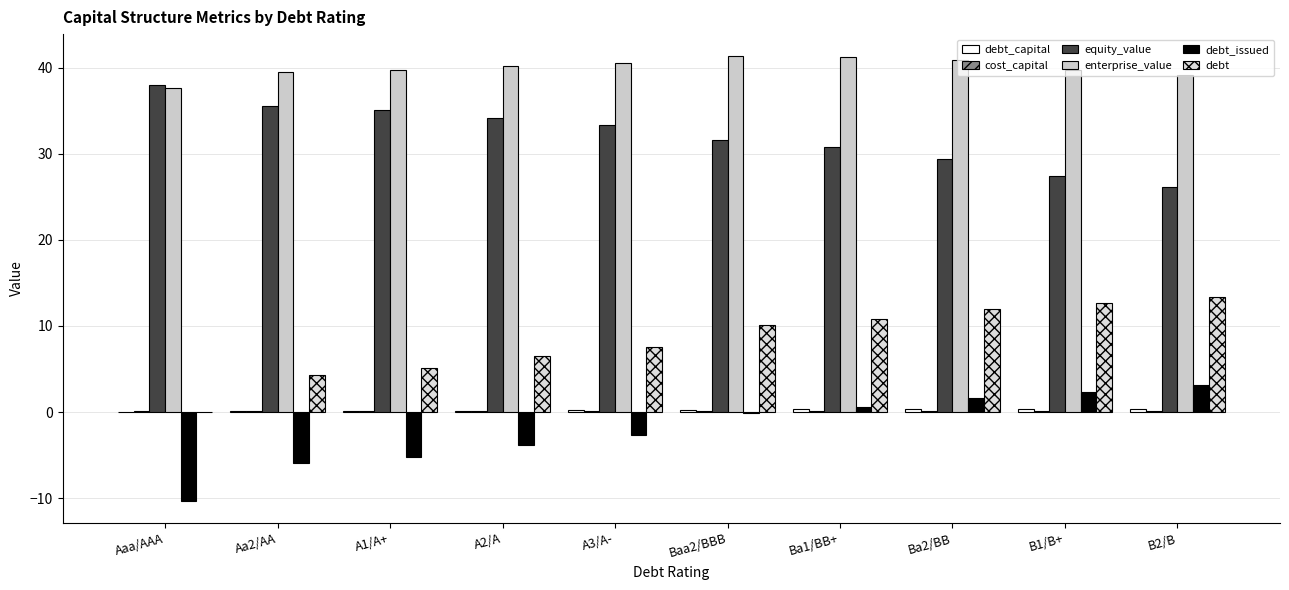

How many groups of bars are there?

10